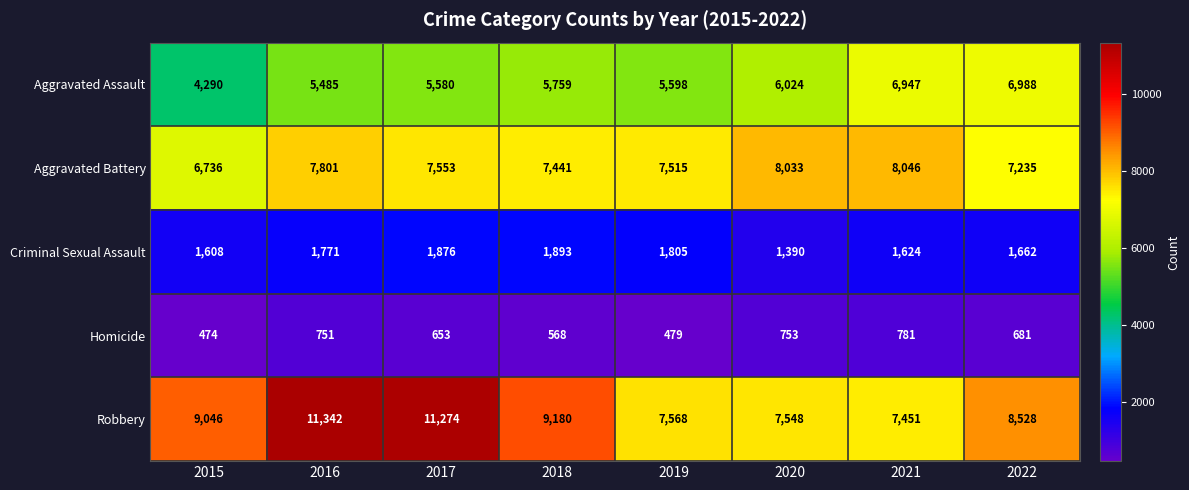

At which category is the sum across all series the highest?

2016